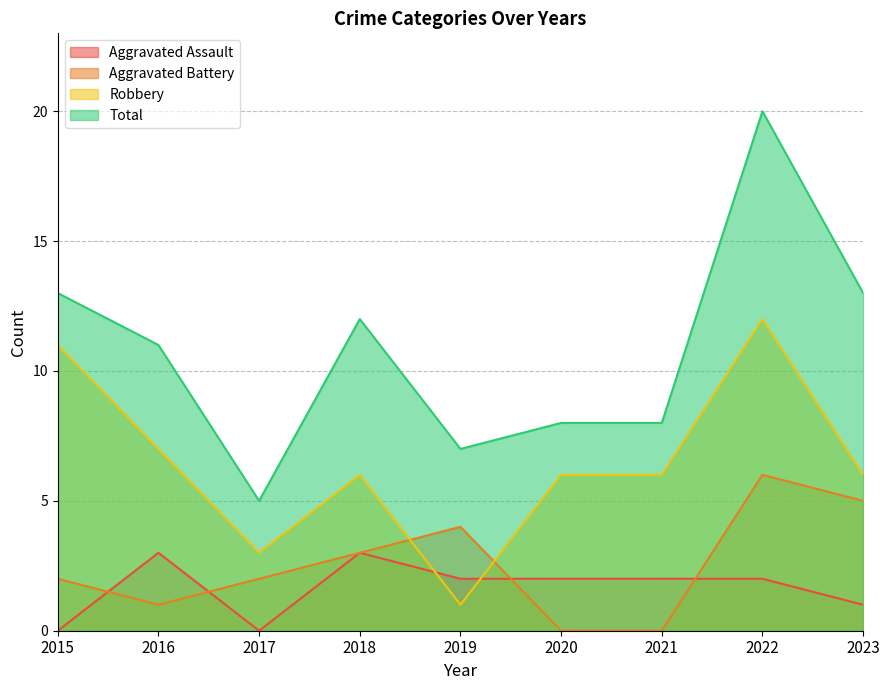

True or false: Aggravated Battery has more than 0 points higher than both neighbors.

True